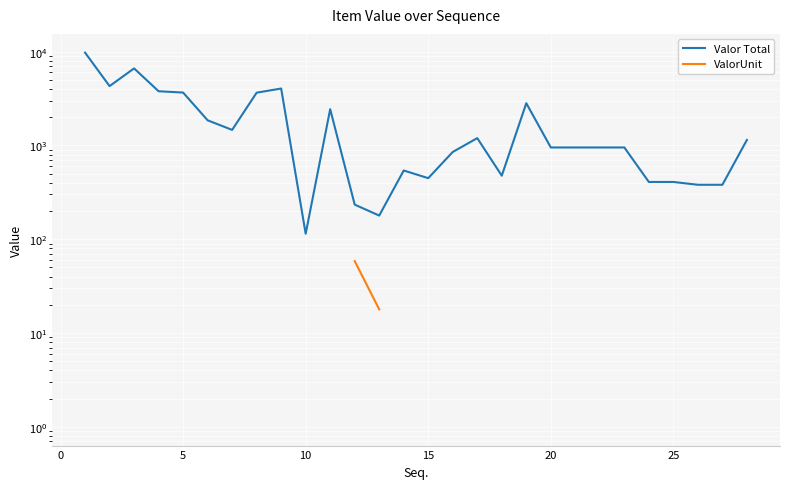

How many data points in Valor Total are above 951?

17